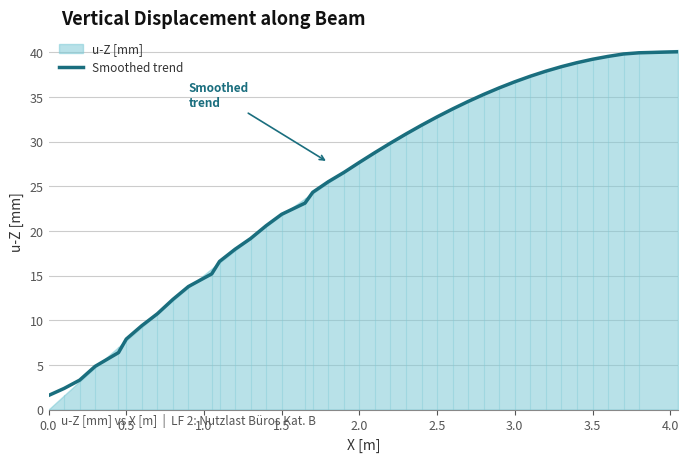

True or false: Smoothed trend has a value of 43.8 at 2.5.

False